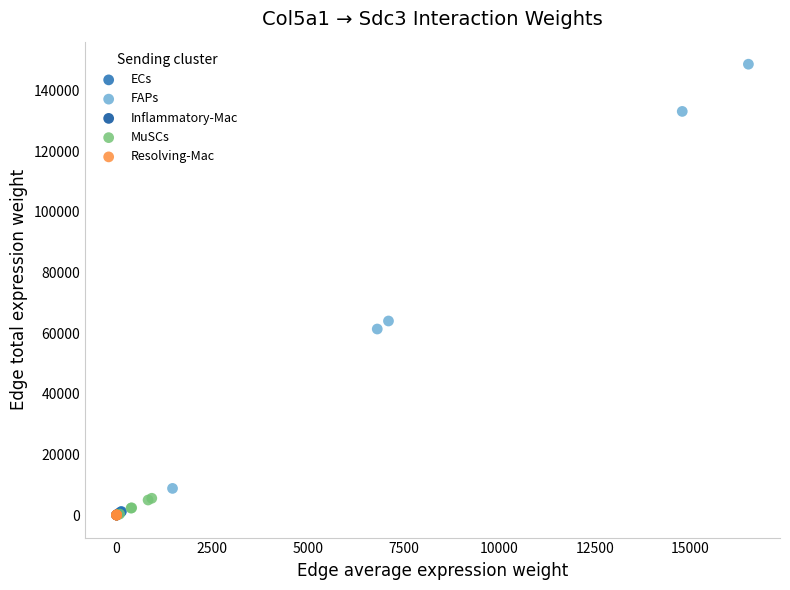

Which series reaches the maximum Y coordinate?

FAPs